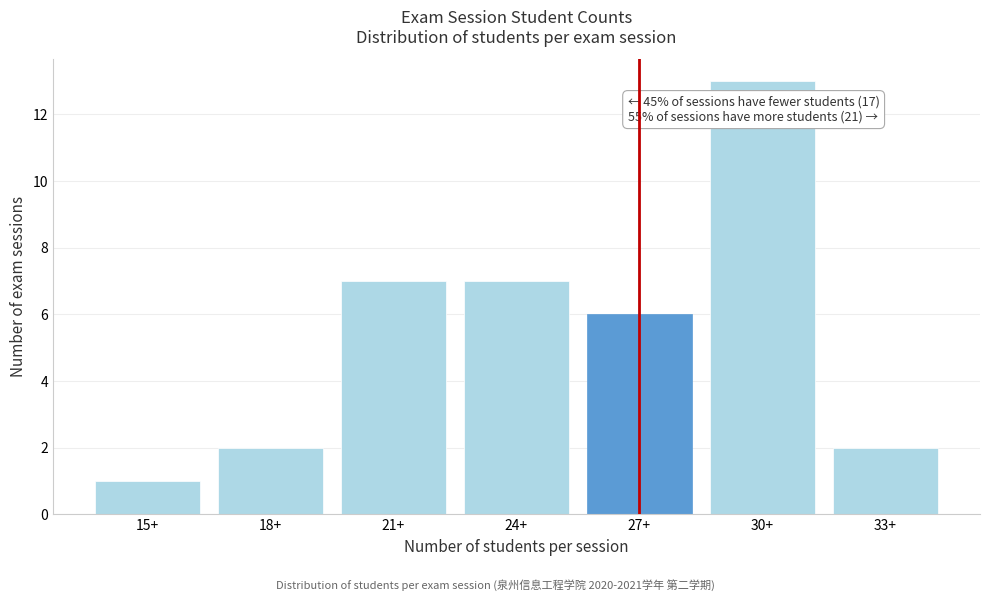

Reading left to right, list all the values displayed in this chart.

1	2	7	7	6	13	2